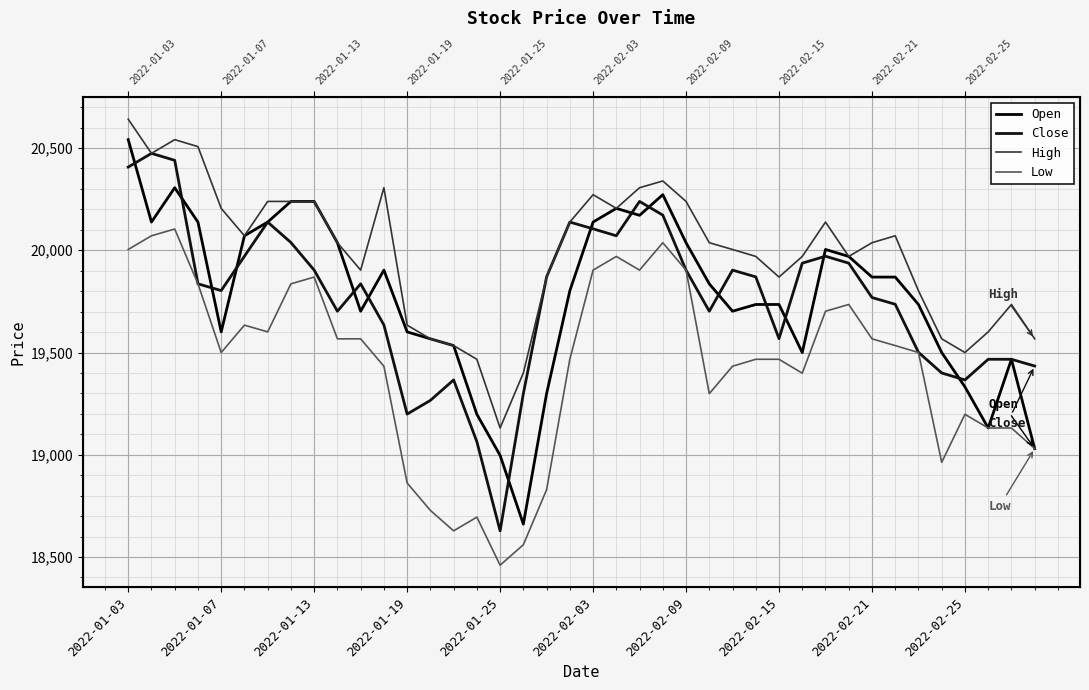

Is it true that High equals 9343 at 35?

False